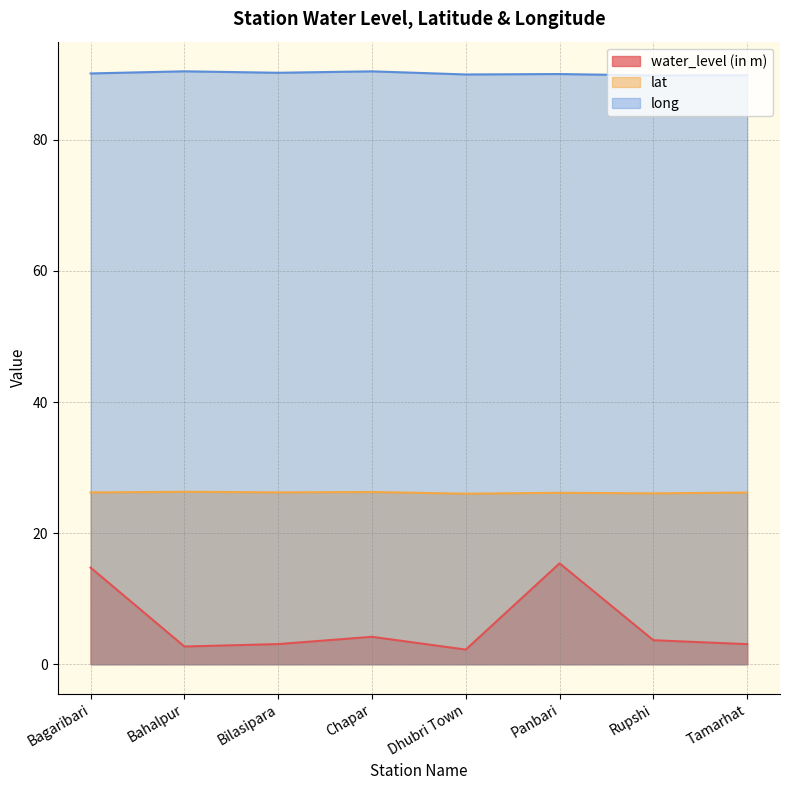

True or false: lat and water_level (in m) intersect in this chart.

False